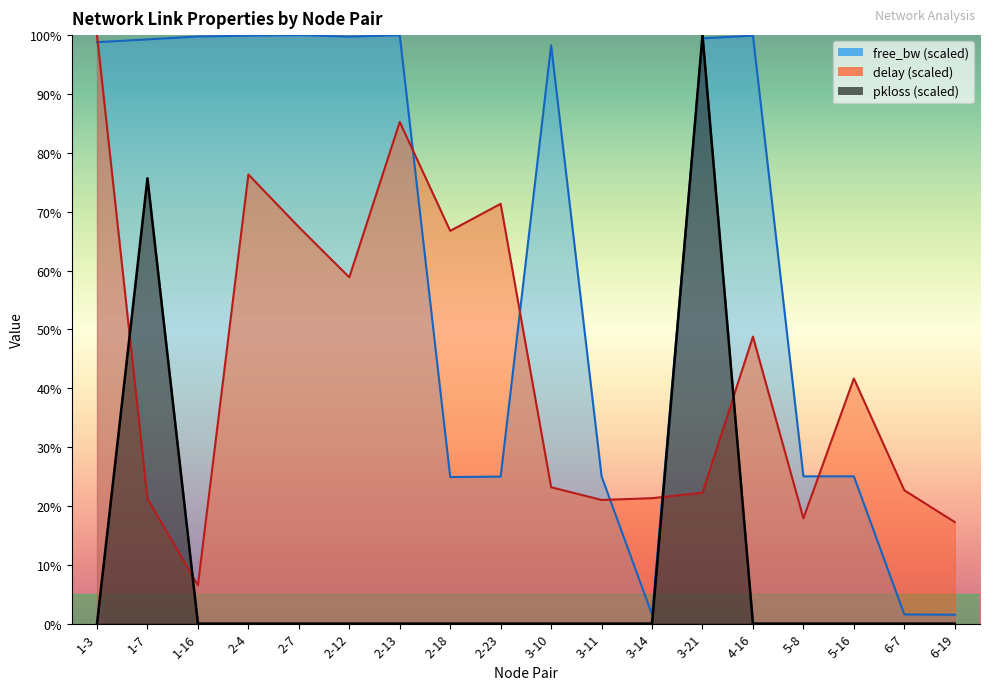

What is the difference between the second highest and second lowest values in the pkloss series?

75.7